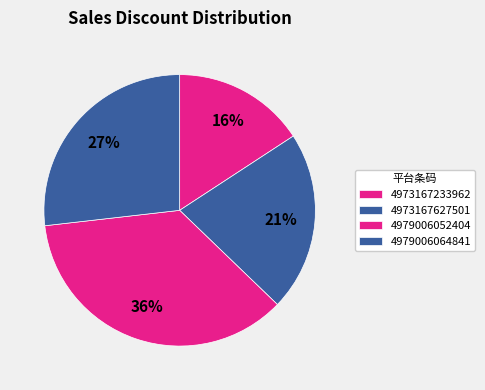

What percentage is the 4979006052404 slice, to the nearest percent?

36%